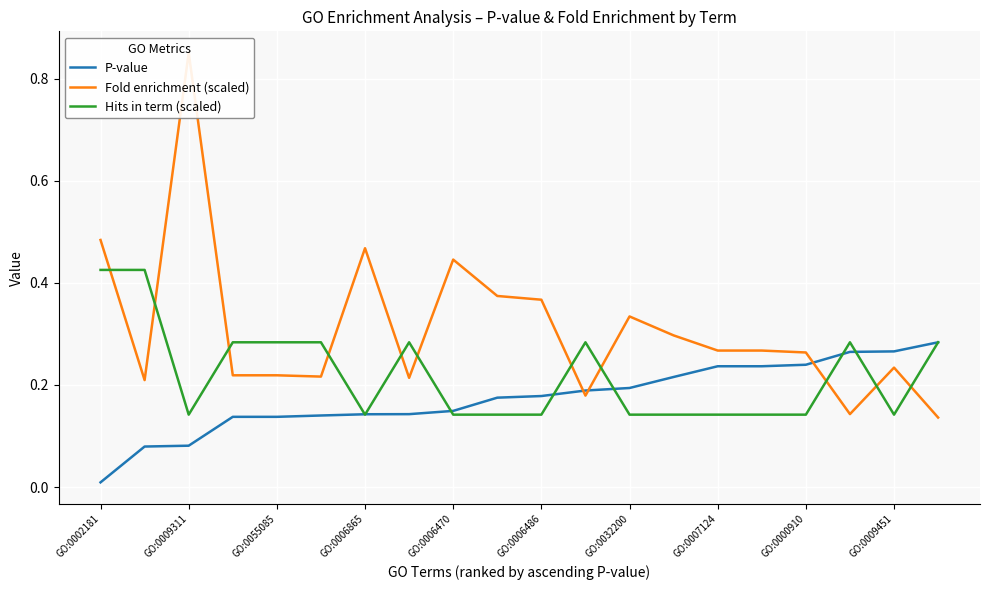

The value of P-value at GO:0006486 is 0.3. True or false?

False